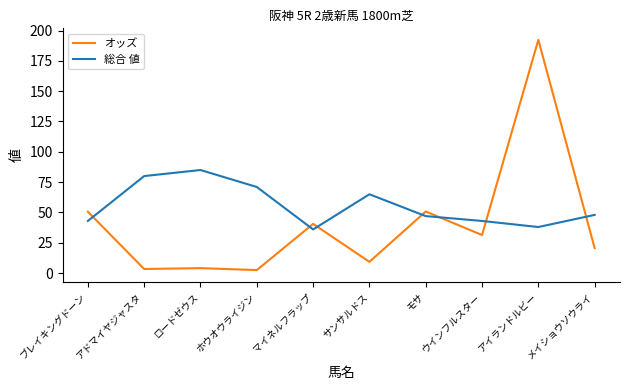

What is the minimum value shown in the chart?

2.5